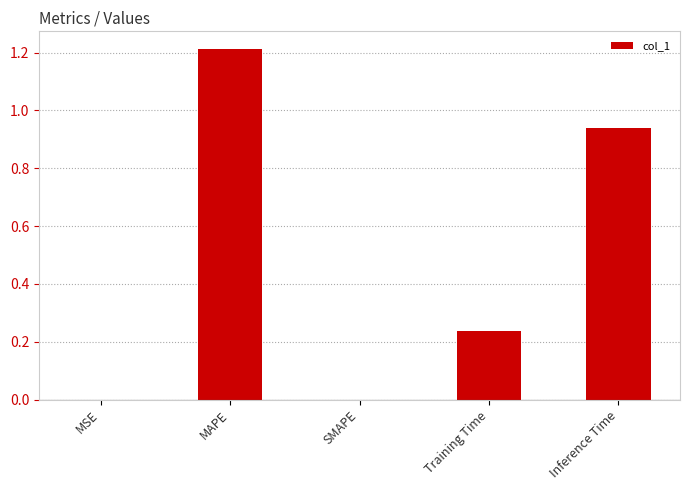

Are the bars horizontal?

No